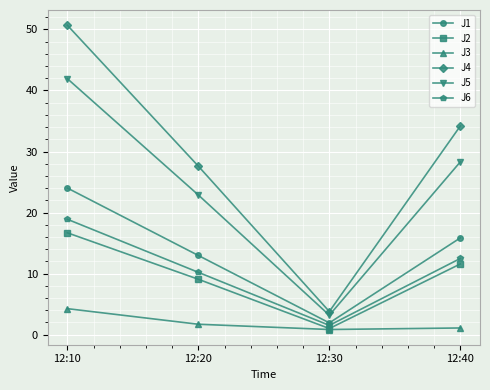

What is the spread (max minus min) of values at 12:10?

46.4